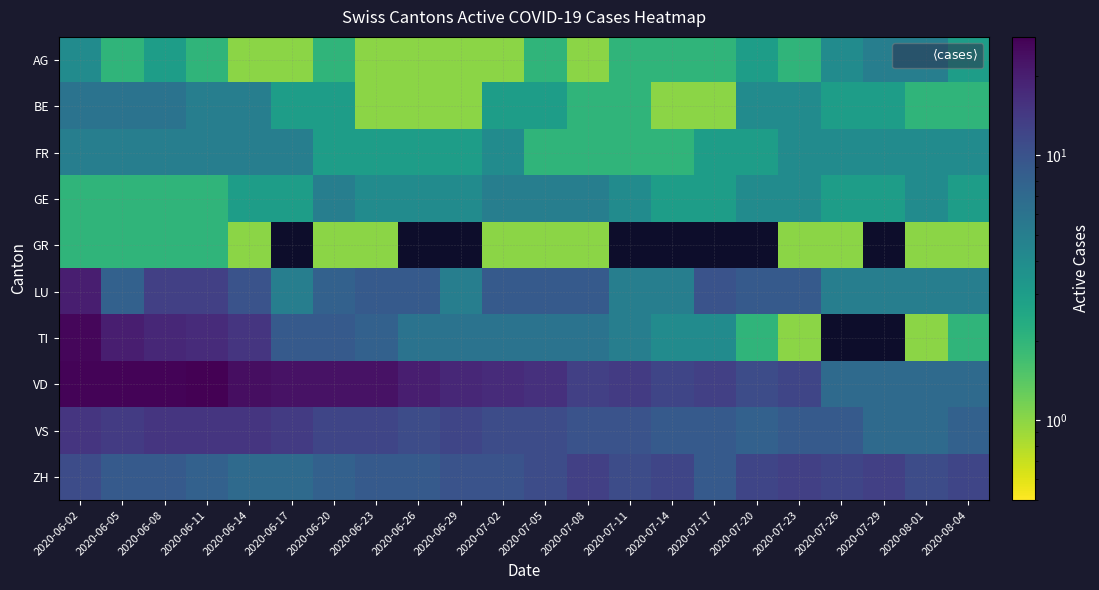

At how many categories does at least one series exceed 4?

22